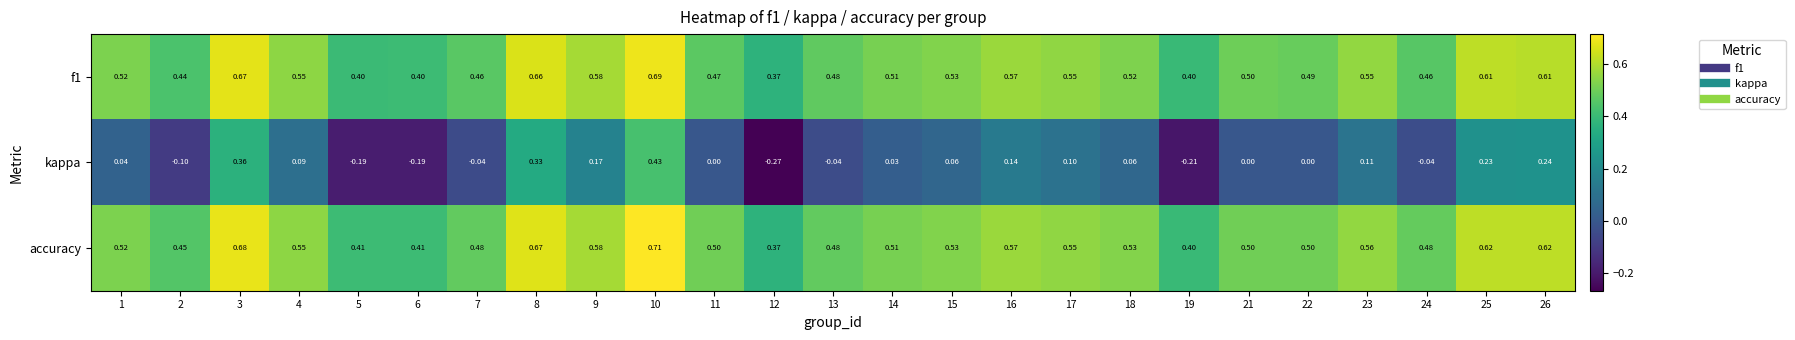

Which series has the largest total across all categories?

accuracy